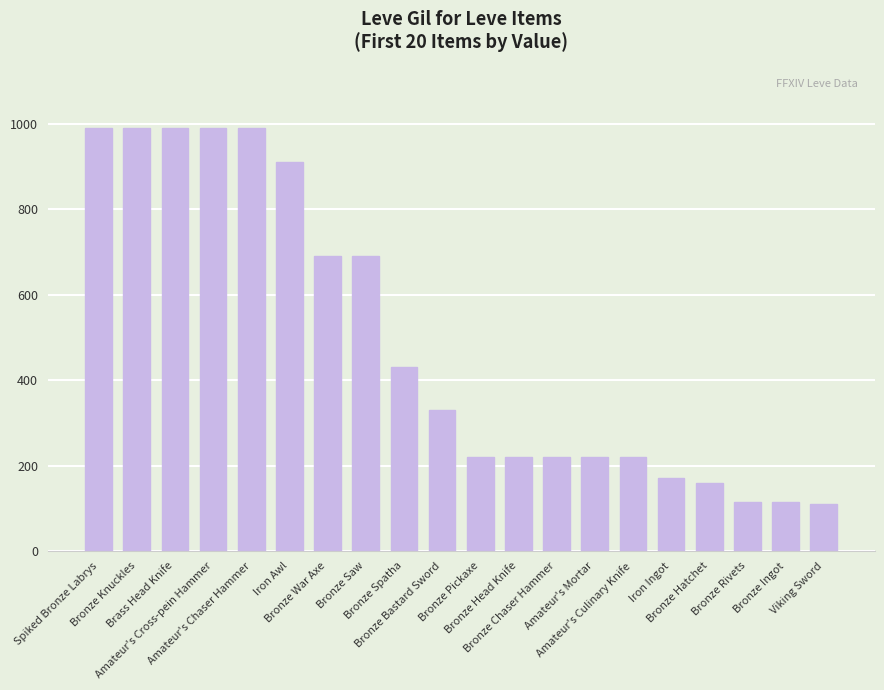

What is the value of the 17th bar from the left?

160